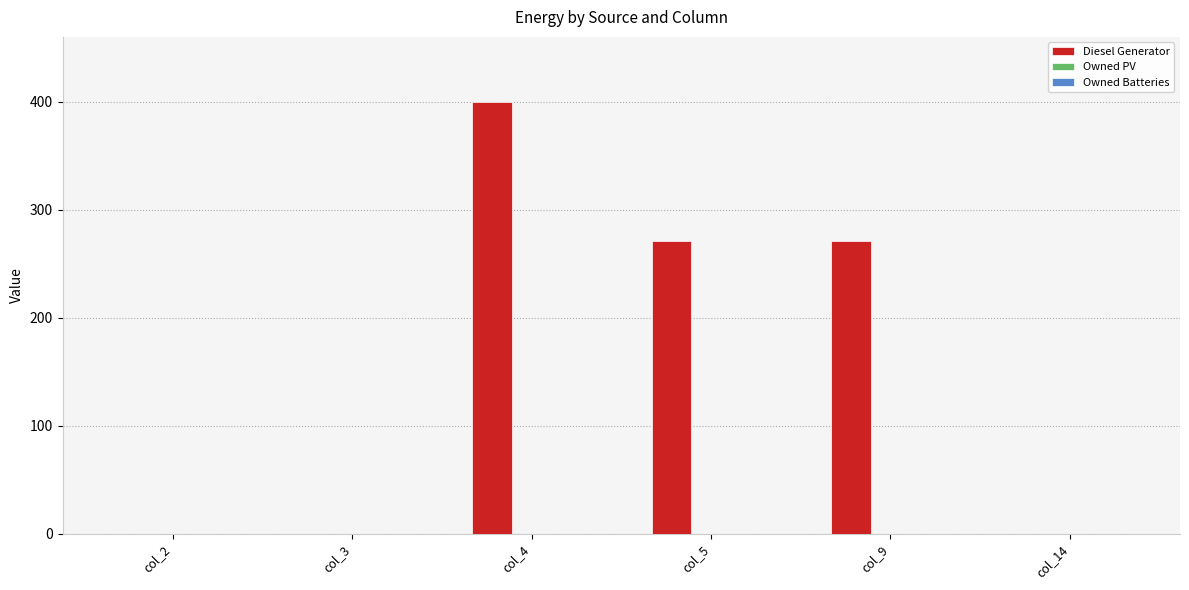

What is the greatest value displayed?

400.0